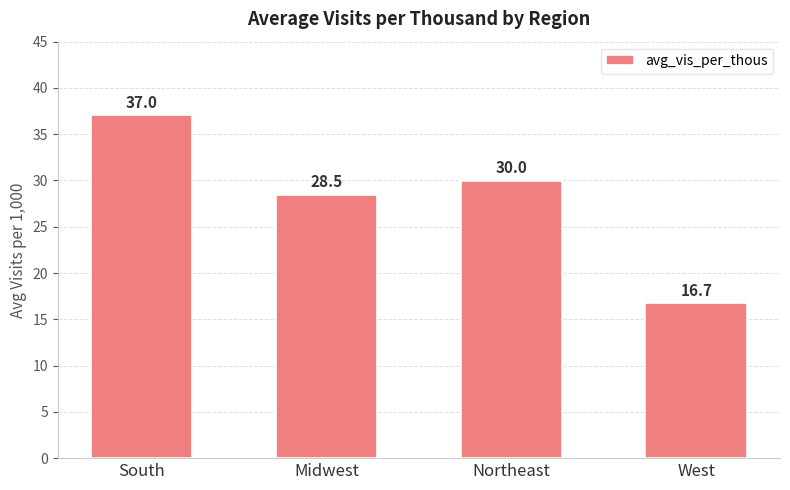

The value at West is 5.5. True or false?

False